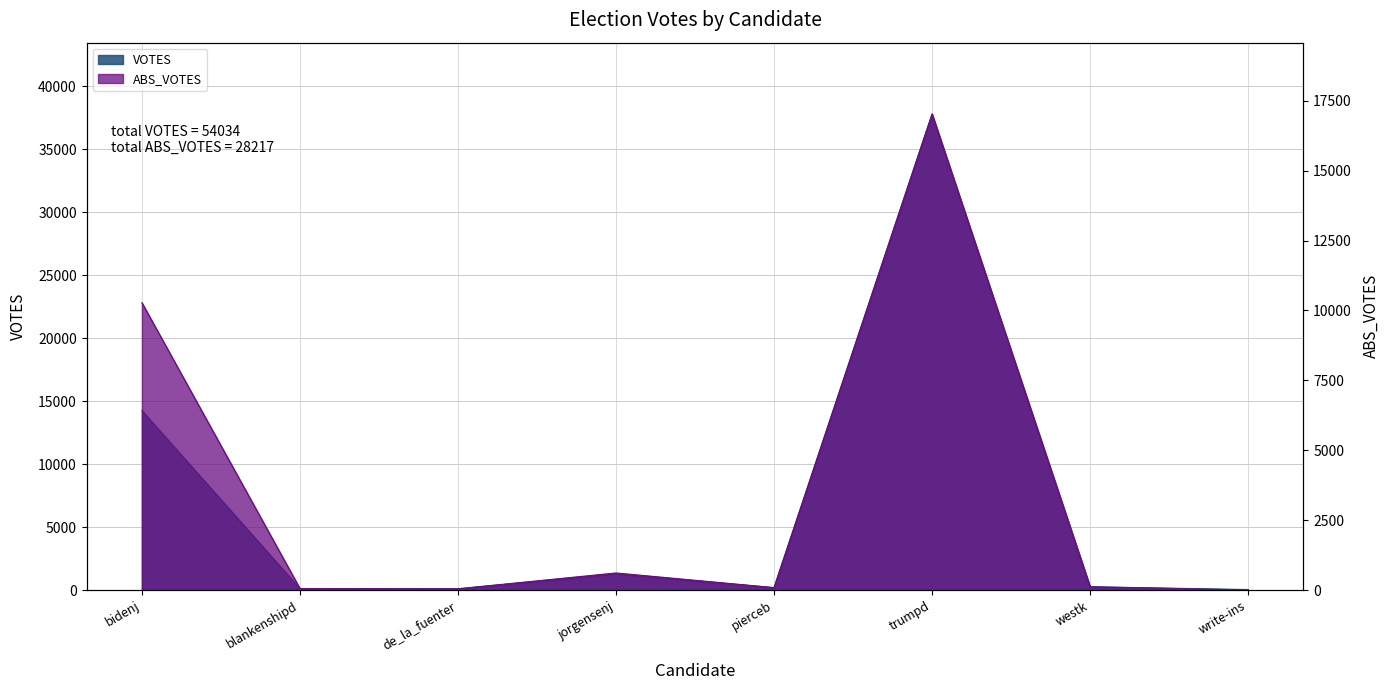

What is the difference between the maximum and second lowest values in the ABS_VOTES series?

16978